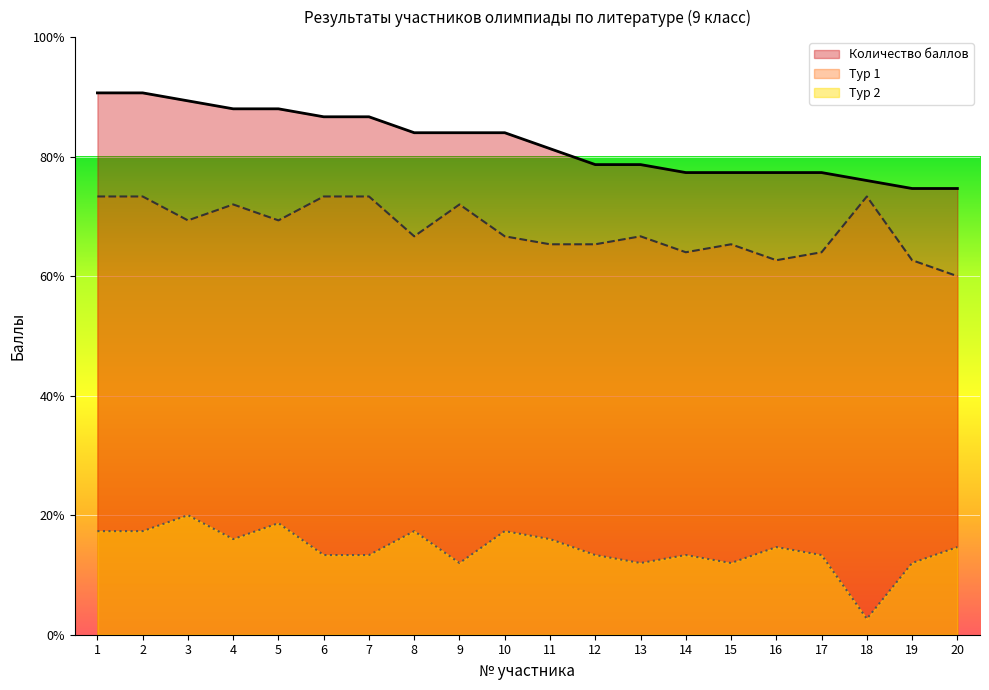

Rank the series by their average value, from lowest to highest.

Тур 2, Тур 1, Количество баллов